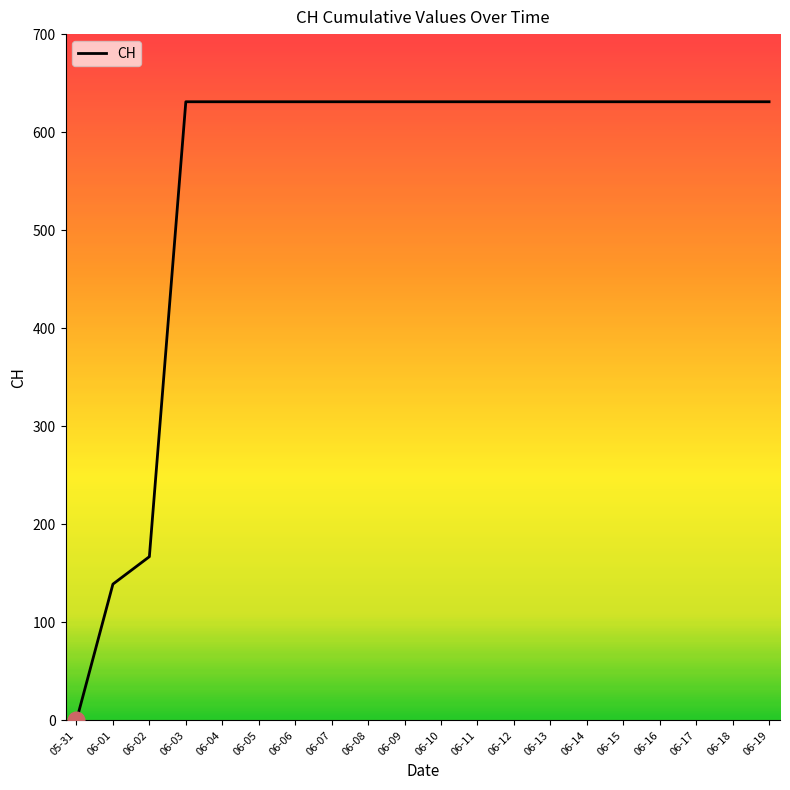

Which category has the lowest value across all series?

05-31